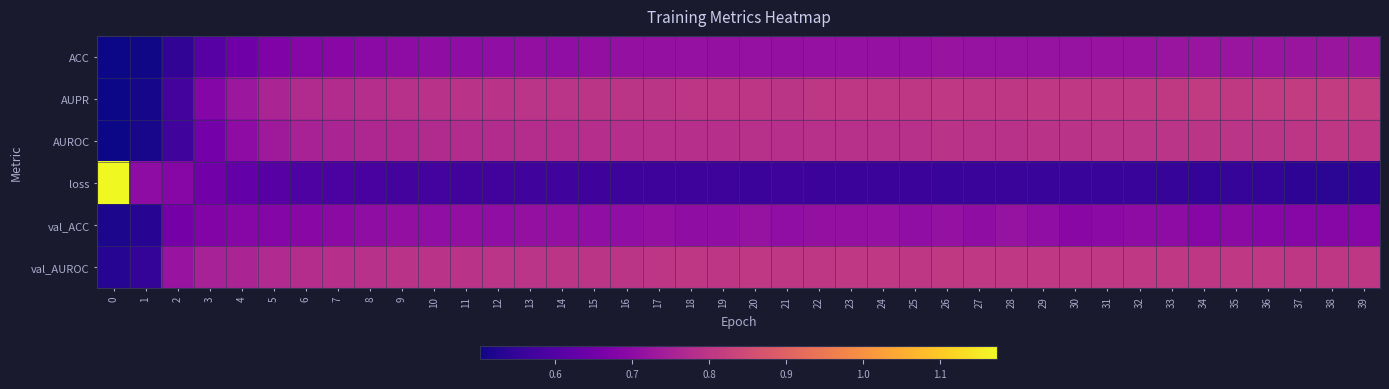

Reading left to right, transcribe all the data shown in this chart.

row_0: 0.5	0.5	0.5	0.6	0.6	0.7	0.7	0.7	0.7	0.7	0.7	0.7	0.7	0.7	0.7	0.7	0.7	0.7	0.7	0.7	0.7	0.7	0.7	0.7	0.7	0.7	0.7	0.7	0.7	0.7	0.7	0.7	0.7	0.7	0.7	0.7	0.7	0.7	0.7	0.7
row_1: 0.5	0.5	0.6	0.7	0.7	0.8	0.8	0.8	0.8	0.8	0.8	0.8	0.8	0.8	0.8	0.8	0.8	0.8	0.8	0.8	0.8	0.8	0.8	0.8	0.8	0.8	0.8	0.8	0.8	0.8	0.8	0.8	0.8	0.8	0.8	0.8	0.8	0.8	0.8	0.8
row_2: 0.5	0.5	0.6	0.7	0.7	0.7	0.8	0.8	0.8	0.8	0.8	0.8	0.8	0.8	0.8	0.8	0.8	0.8	0.8	0.8	0.8	0.8	0.8	0.8	0.8	0.8	0.8	0.8	0.8	0.8	0.8	0.8	0.8	0.8	0.8	0.8	0.8	0.8	0.8	0.8
row_3: 1.2	0.7	0.7	0.7	0.6	0.6	0.6	0.6	0.6	0.6	0.6	0.6	0.6	0.6	0.6	0.6	0.6	0.6	0.6	0.6	0.6	0.6	0.6	0.6	0.6	0.6	0.6	0.6	0.6	0.6	0.6	0.6	0.6	0.6	0.6	0.6	0.6	0.5	0.5	0.5
row_4: 0.5	0.5	0.7	0.7	0.7	0.7	0.7	0.7	0.7	0.7	0.7	0.7	0.7	0.7	0.7	0.7	0.7	0.7	0.7	0.7	0.7	0.7	0.7	0.7	0.7	0.7	0.7	0.7	0.7	0.7	0.7	0.7	0.7	0.7	0.7	0.7	0.7	0.7	0.7	0.7
row_5: 0.5	0.6	0.7	0.7	0.8	0.8	0.8	0.8	0.8	0.8	0.8	0.8	0.8	0.8	0.8	0.8	0.8	0.8	0.8	0.8	0.8	0.8	0.8	0.8	0.8	0.8	0.8	0.8	0.8	0.8	0.8	0.8	0.8	0.8	0.8	0.8	0.8	0.8	0.8	0.8